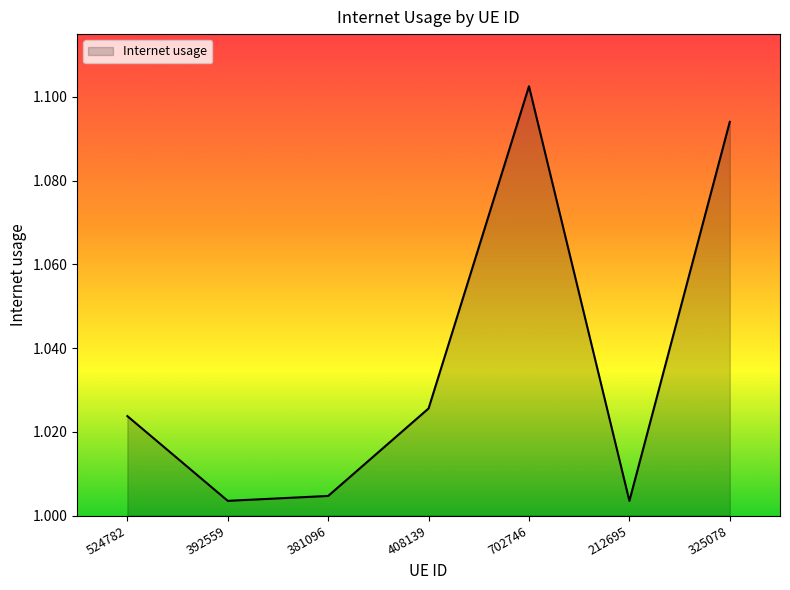

What is the ratio of the value at 408139 to the value at 702746?

0.9